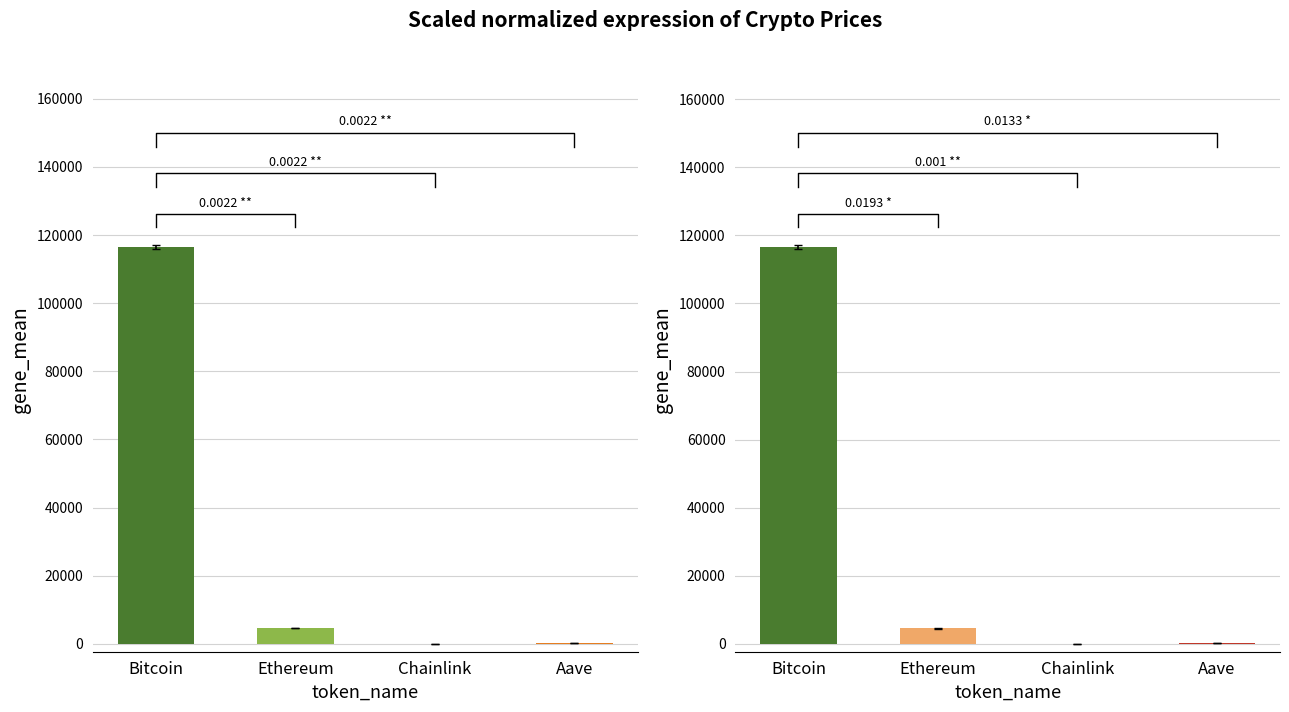

How many groups of bars are there?

4